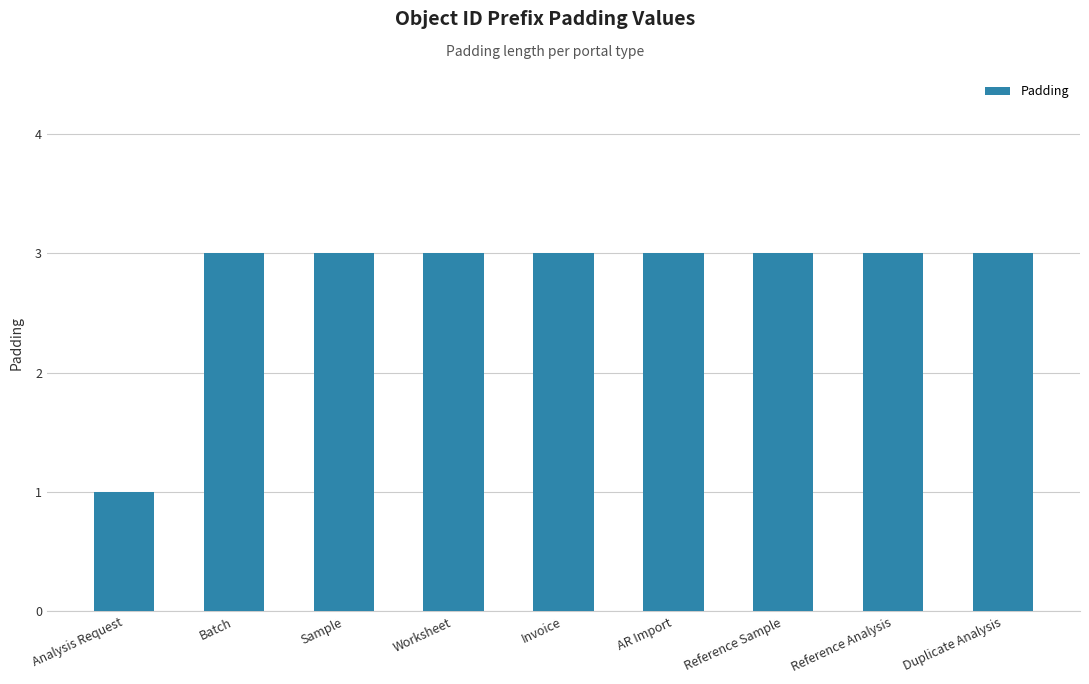

What is the change in value from Analysis Request to Duplicate Analysis?

+2